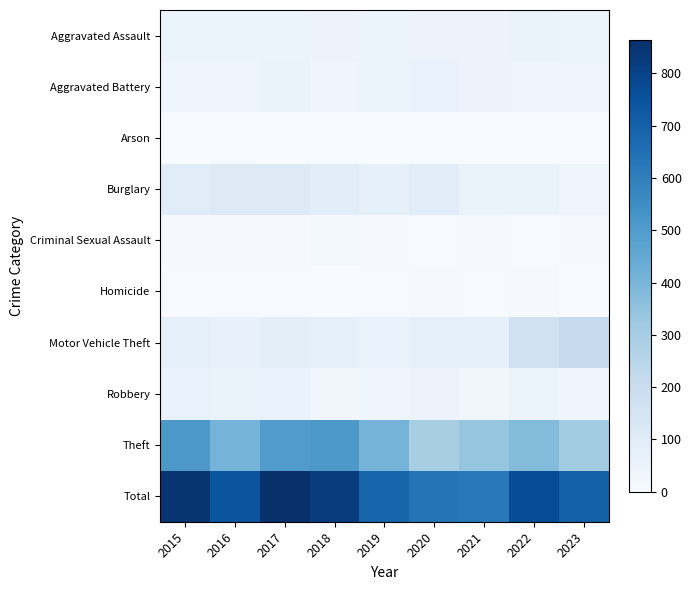

Reading right to left, list all the values displayed in this chart.

Aggravated Assault: 2023=51	2022=55	2021=50	2020=48	2019=44	2018=48	2017=44	2016=46	2015=46
Aggravated Battery: 2023=41	2022=42	2021=49	2020=59	2019=51	2018=39	2017=54	2016=37	2015=38
Arson: 2023=4	2022=3	2021=1	2020=2	2019=0	2018=3	2017=2	2016=4	2015=1
Burglary: 2023=38	2022=56	2021=57	2020=92	2019=72	2018=92	2017=114	2016=112	2015=98
Criminal Sexual Assault: 2023=9	2022=4	2021=9	2020=5	2019=7	2018=18	2017=7	2016=7	2015=7
Homicide: 2023=2	2022=9	2021=4	2020=10	2019=5	2018=3	2017=4	2016=5	2015=6
Motor Vehicle Theft: 2023=211	2022=175	2021=75	2020=75	2019=60	2018=78	2017=82	2016=67	2015=75
Robbery: 2023=39	2022=46	2021=32	2020=48	2019=38	2018=27	2017=60	2016=54	2015=59
Theft: 2023=310	2022=379	2021=341	2020=296	2019=409	2018=515	2017=497	2016=409	2015=515
Total: 2023=705	2022=769	2021=618	2020=635	2019=686	2018=823	2017=864	2016=741	2015=845